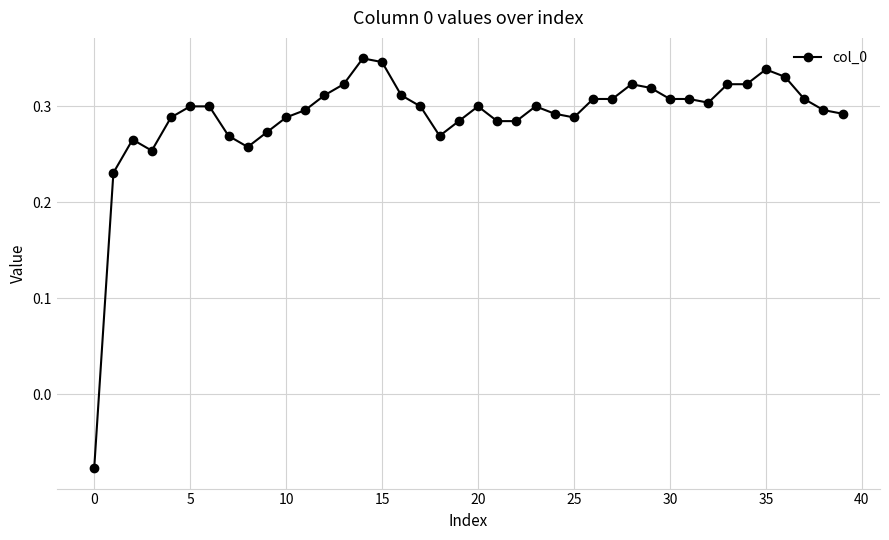

What is the sum of all values?

11.6